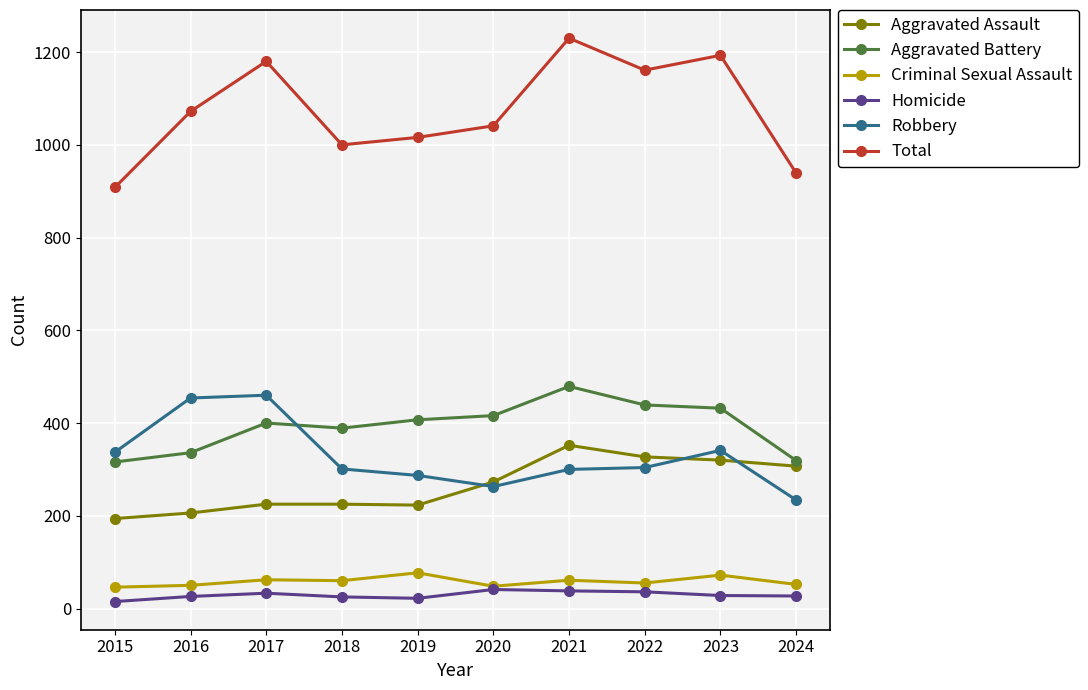

At which category is the sum across all series the highest?

2021